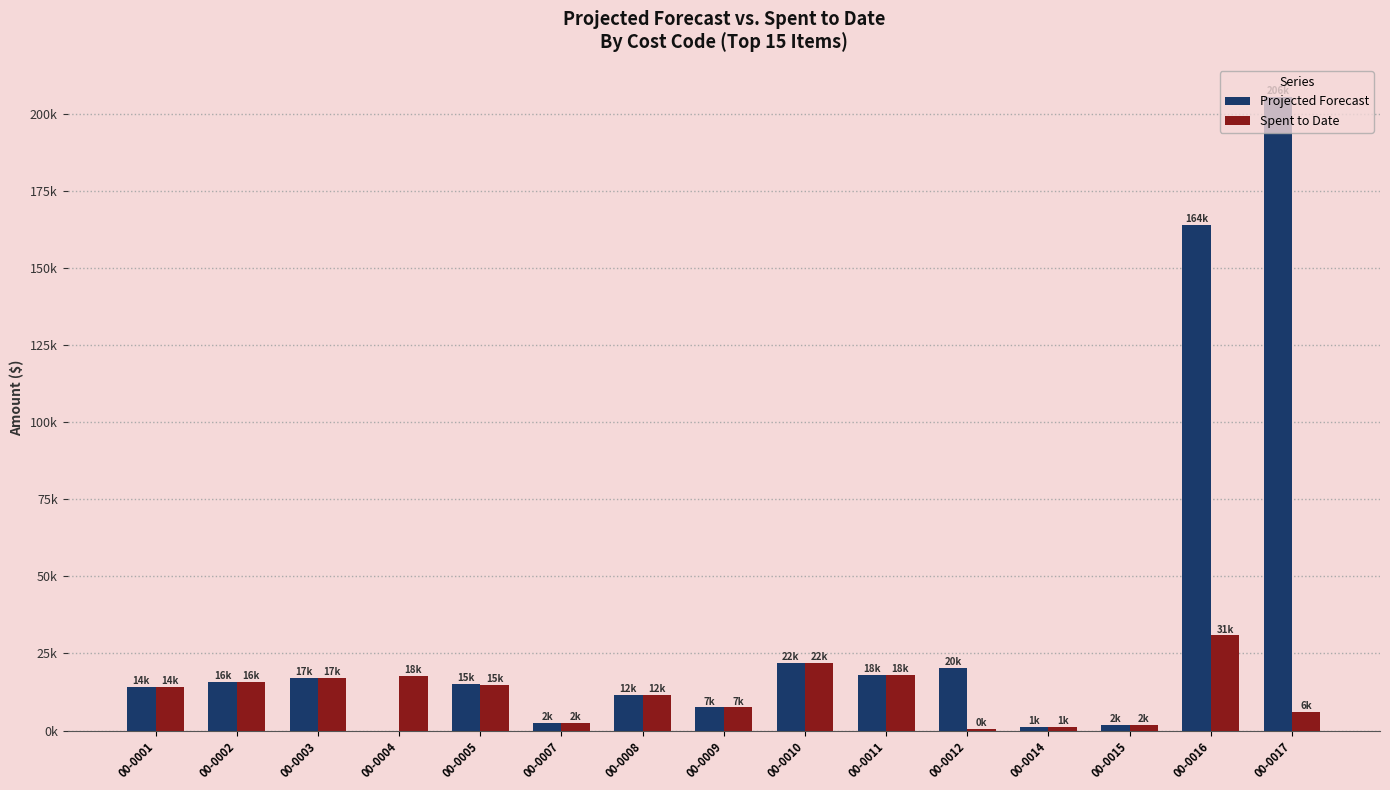

True or false: Spent to Date has a value of 2132.4 at 00-0014.

False